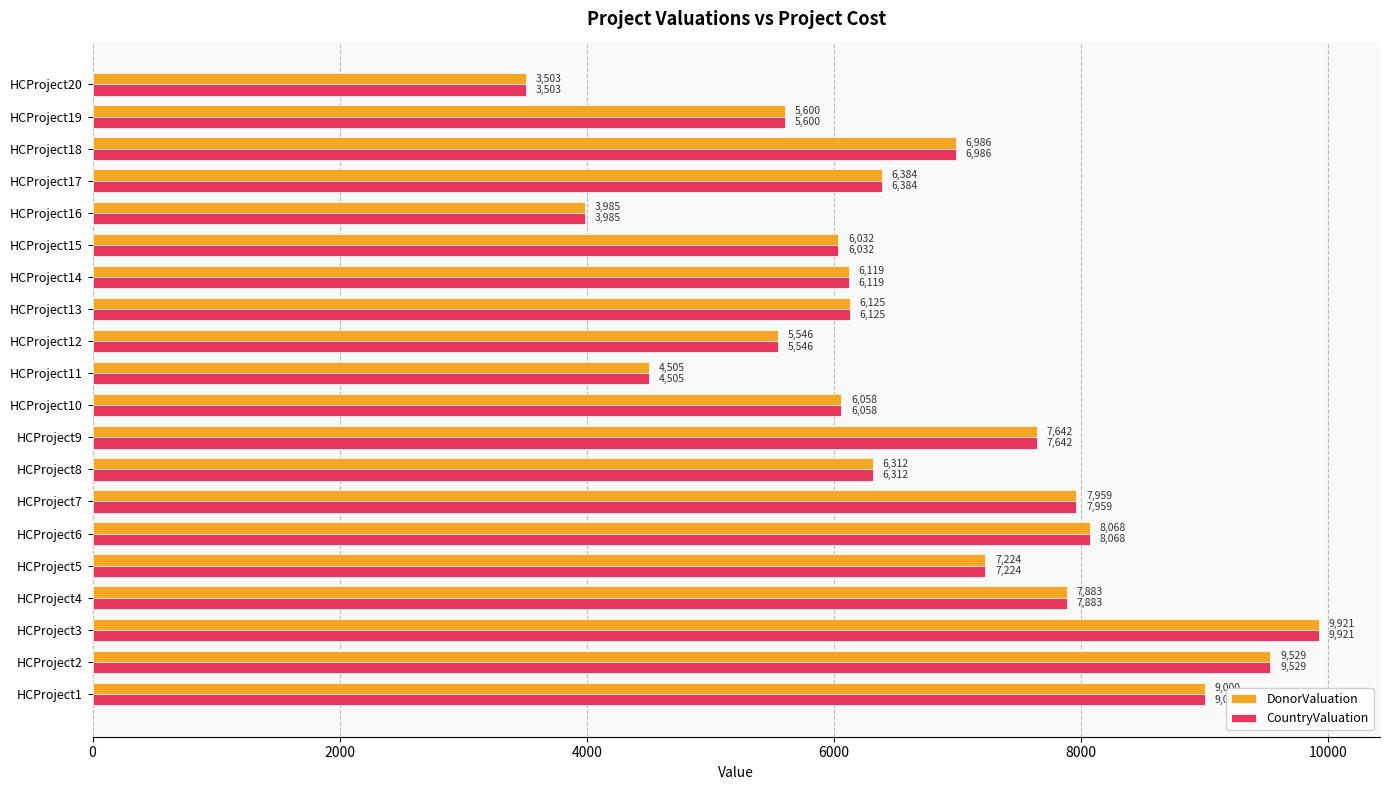

What is the maximum value for CountryValuation?

9921